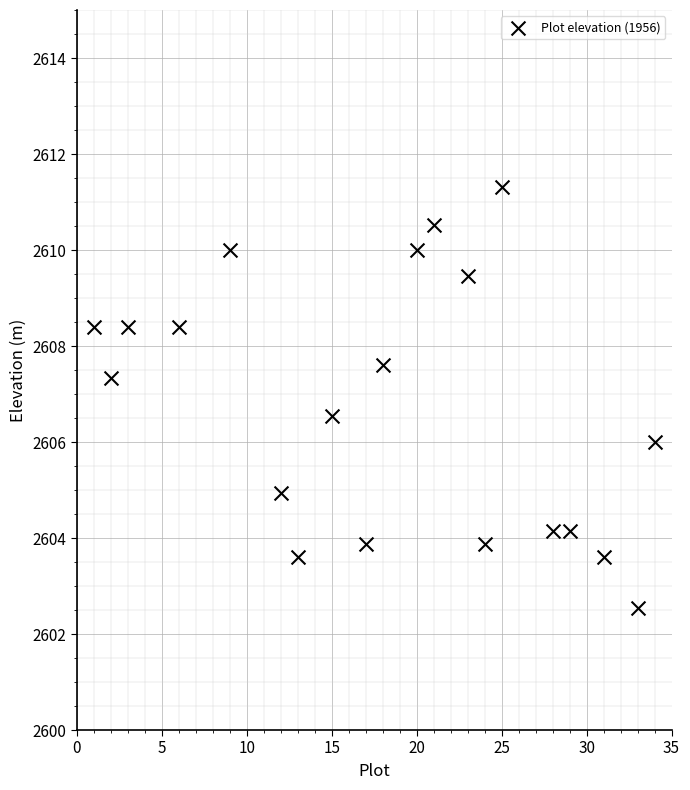

What is the range of X values (max minus min)?

33.0